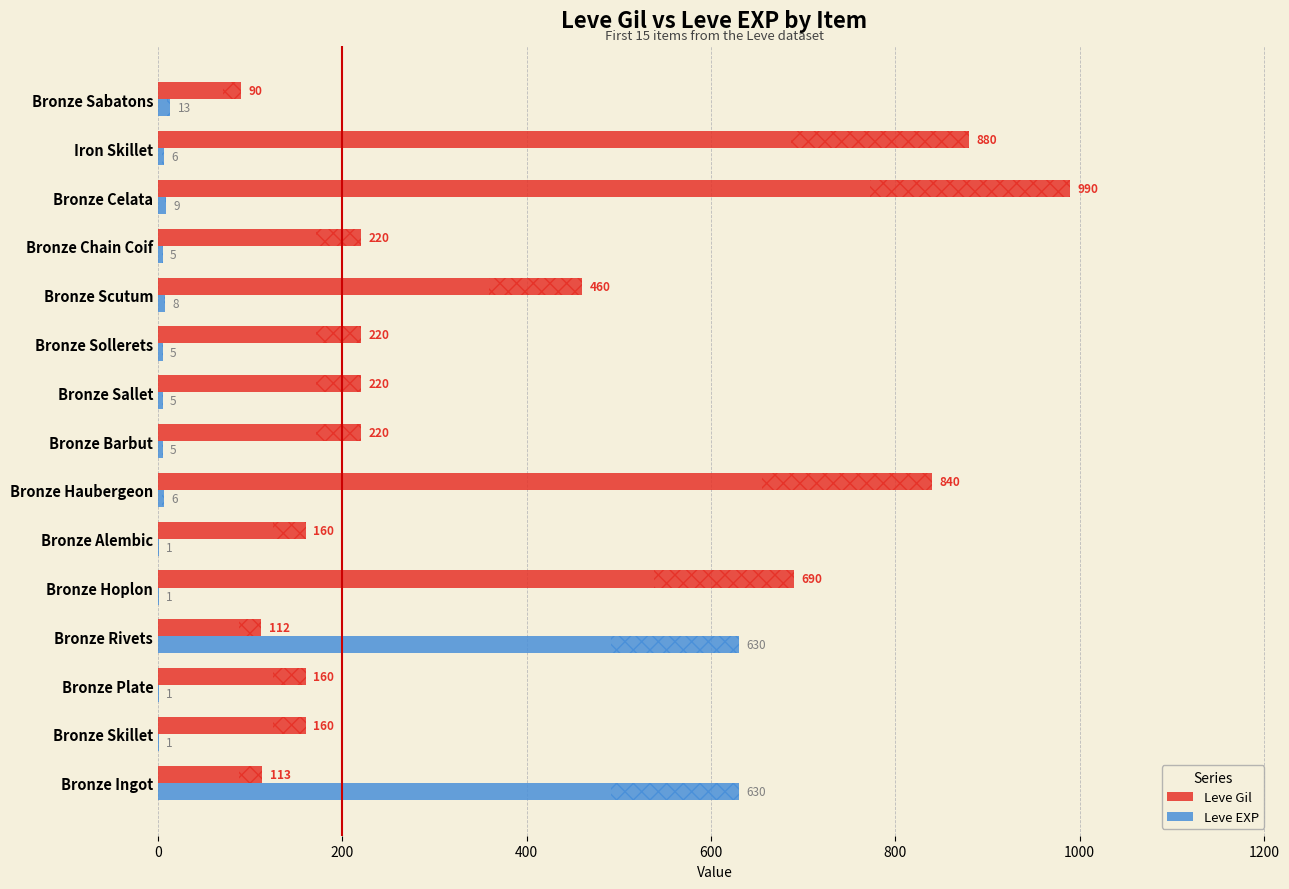

Which series has the largest total across all categories?

Leve Gil